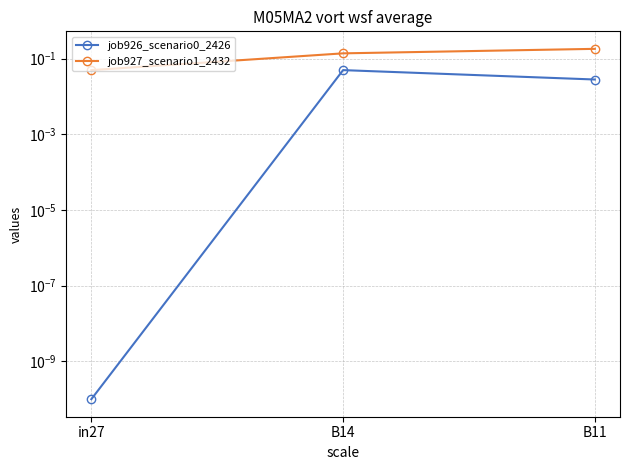

The value of job927_scenario1_2432 at B11 is 0.3. True or false?

False